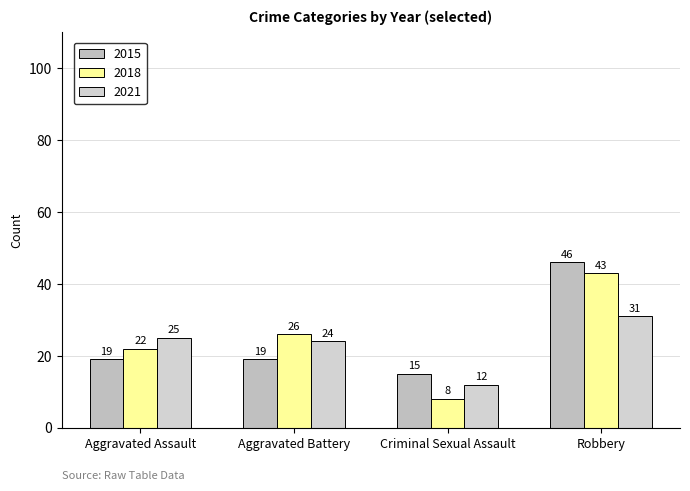

Which series has the largest total across all categories?

2015